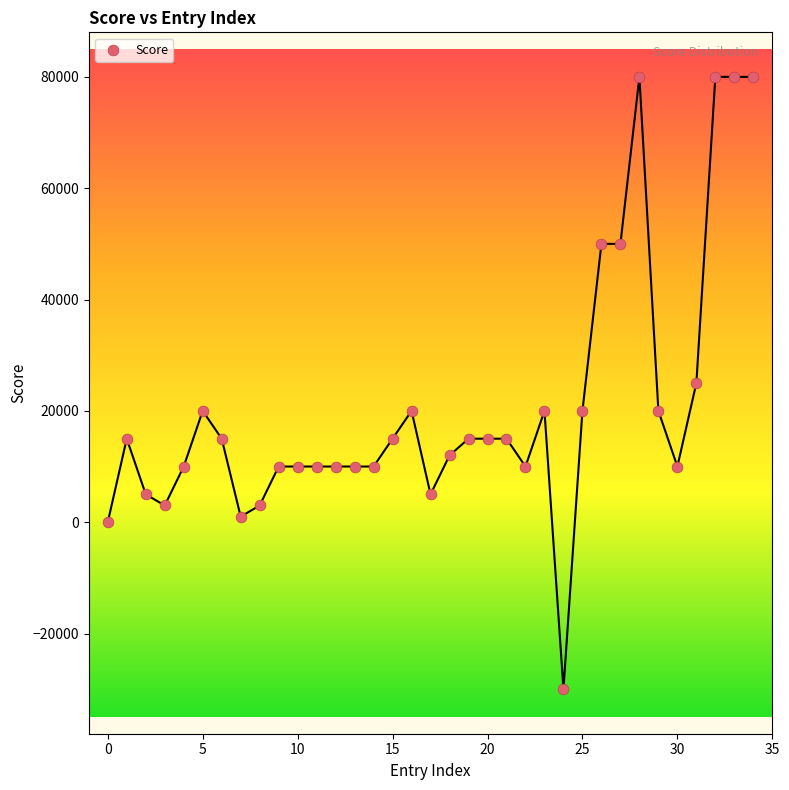

What is the range of Y values (max minus min)?

110000